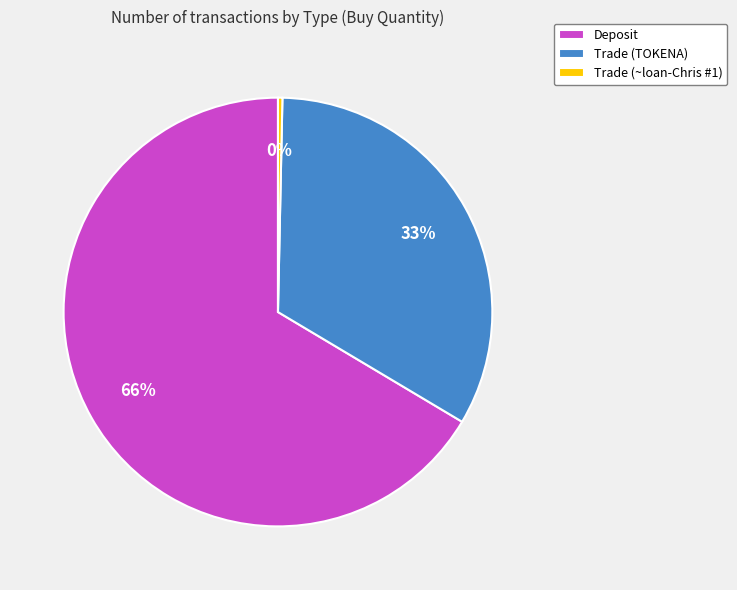

To the nearest percent, what is the average slice percentage?

33%